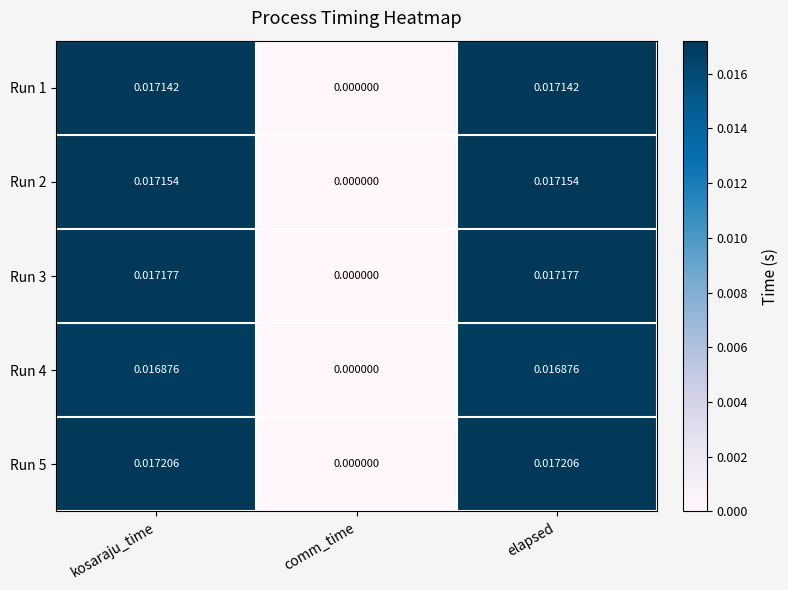

Where is Run 1 nearest to the value 0?

comm_time